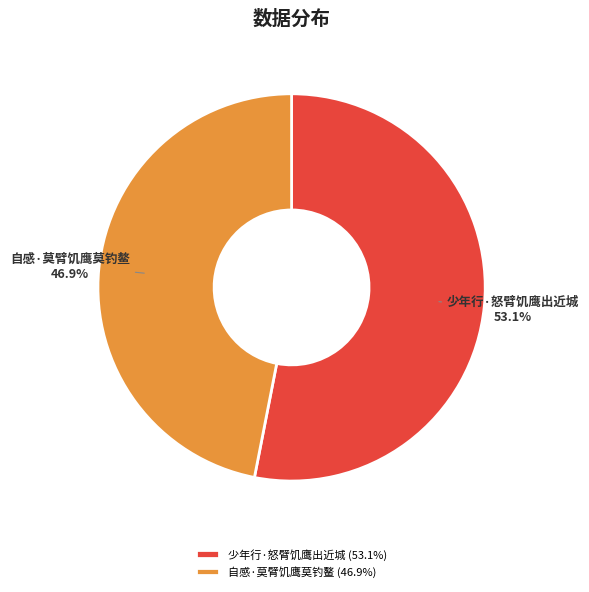

Which has a higher value, 少年行·怒臂饥鹰出近城 or 自感·莫臂饥鹰莫钓鳌?

少年行·怒臂饥鹰出近城